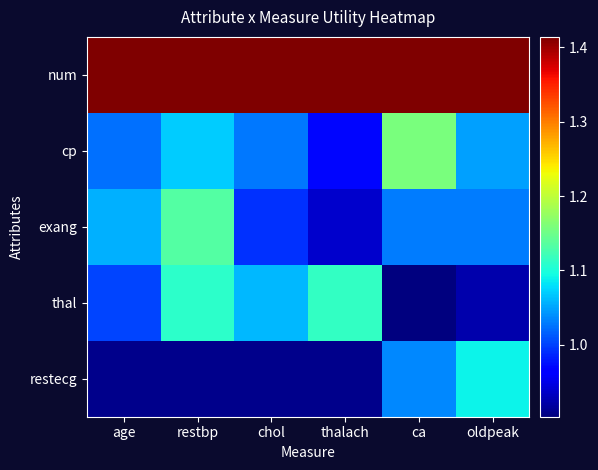

Count the number of categories in the chart.

6